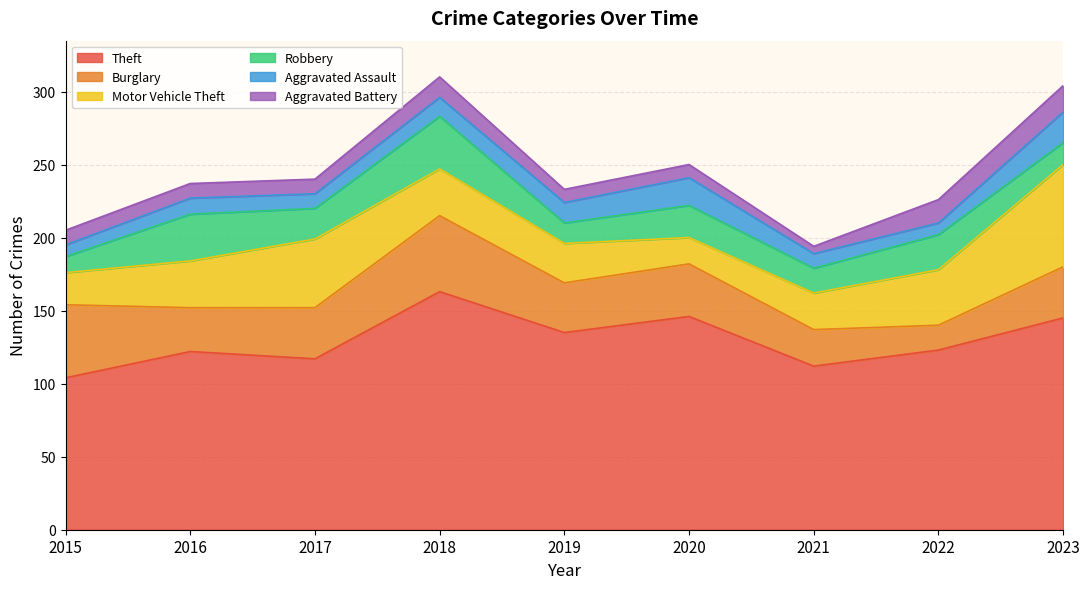

Rank the series by their maximum value, from lowest to highest.

Aggravated Battery, Aggravated Assault, Robbery, Burglary, Motor Vehicle Theft, Theft